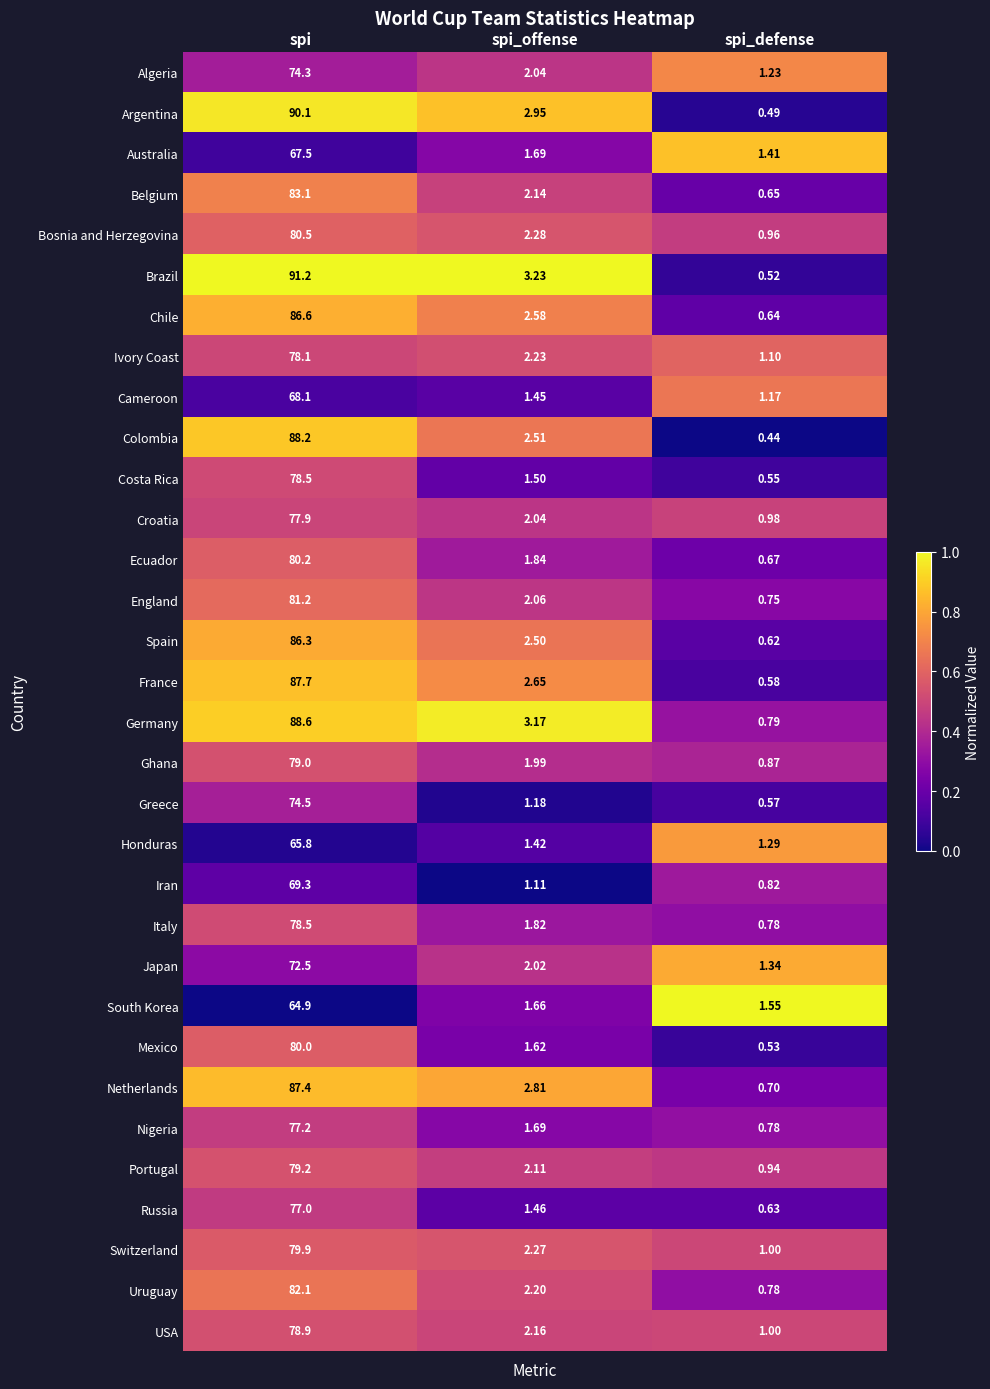

Between spi and spi_offense, which series saw the biggest shift?

Brazil